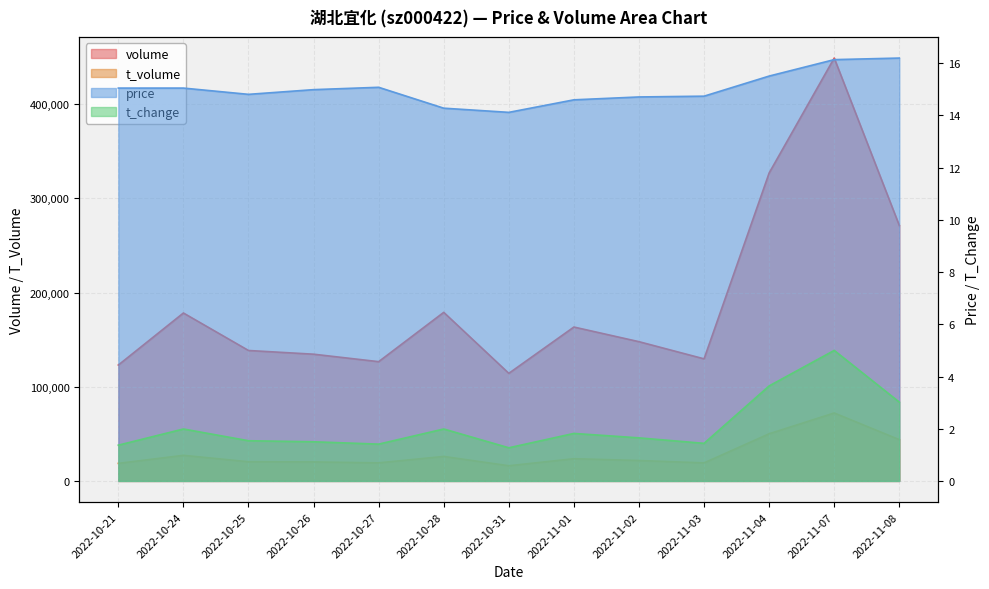

What is the label of the 13th point from the right?

2022-10-21